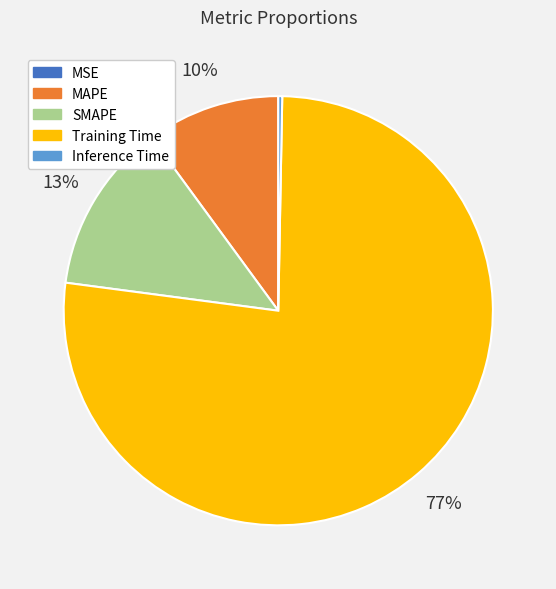

To the nearest percent, what is the difference between the largest and smallest slice percentages?

77%